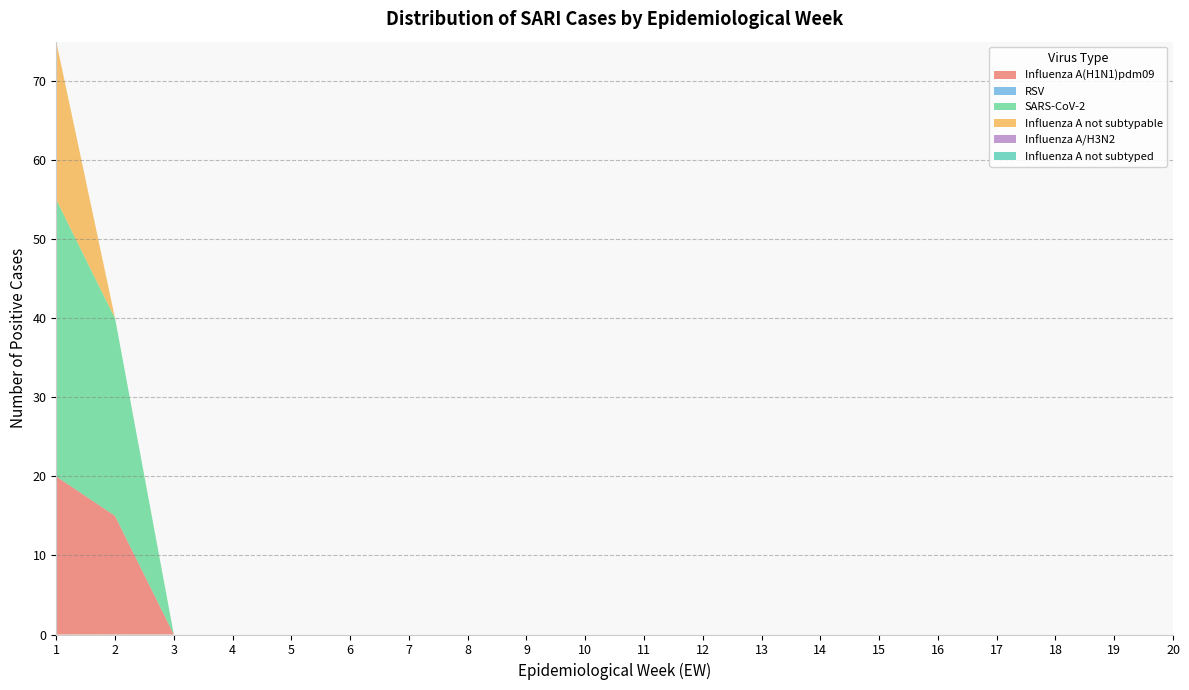

Reading right to left, what are all the values shown in this chart?

Influenza A(H1N1)pdm09: 0	0	0	0	0	0	0	0	0	0	0	0	0	0	0	0	0	0	15	20
RSV: 0	0	0	0	0	0	0	0	0	0	0	0	0	0	0	0	0	0	0	0
SARS-CoV-2: 0	0	0	0	0	0	0	0	0	0	0	0	0	0	0	0	0	0	25	35
Influenza A not subtypable: 0	0	0	0	0	0	0	0	0	0	0	0	0	0	0	0	0	0	0	20
Influenza A/H3N2: 0	0	0	0	0	0	0	0	0	0	0	0	0	0	0	0	0	0	0	0
Influenza A not subtyped: 0	0	0	0	0	0	0	0	0	0	0	0	0	0	0	0	0	0	0	0